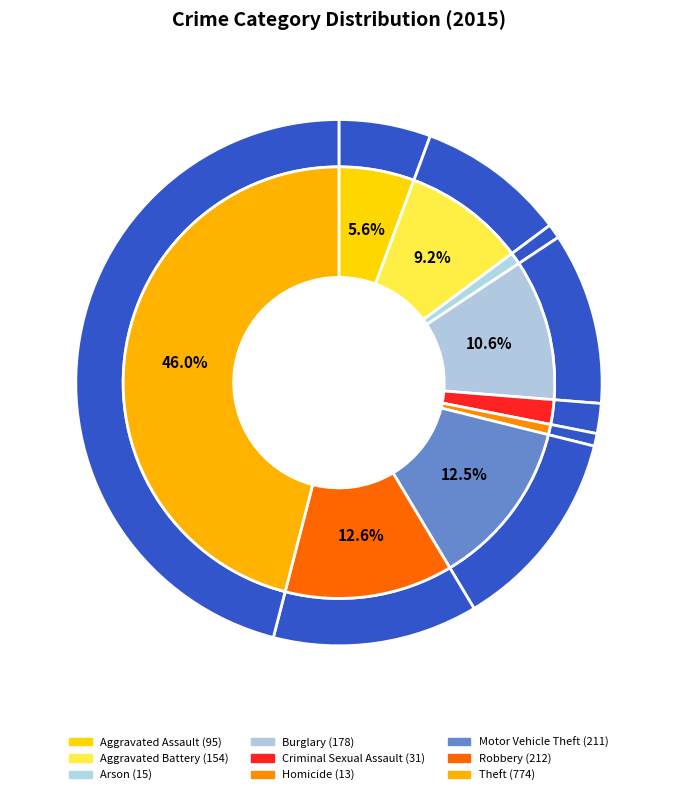

The Motor Vehicle Theft slice represents 13% of the pie. True or false?

True